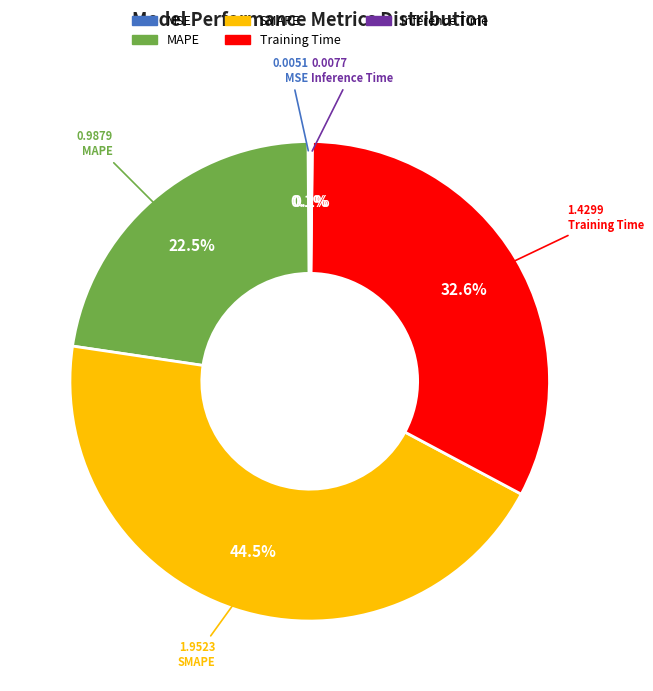

Does MAPE account for over 50% of the chart?

No